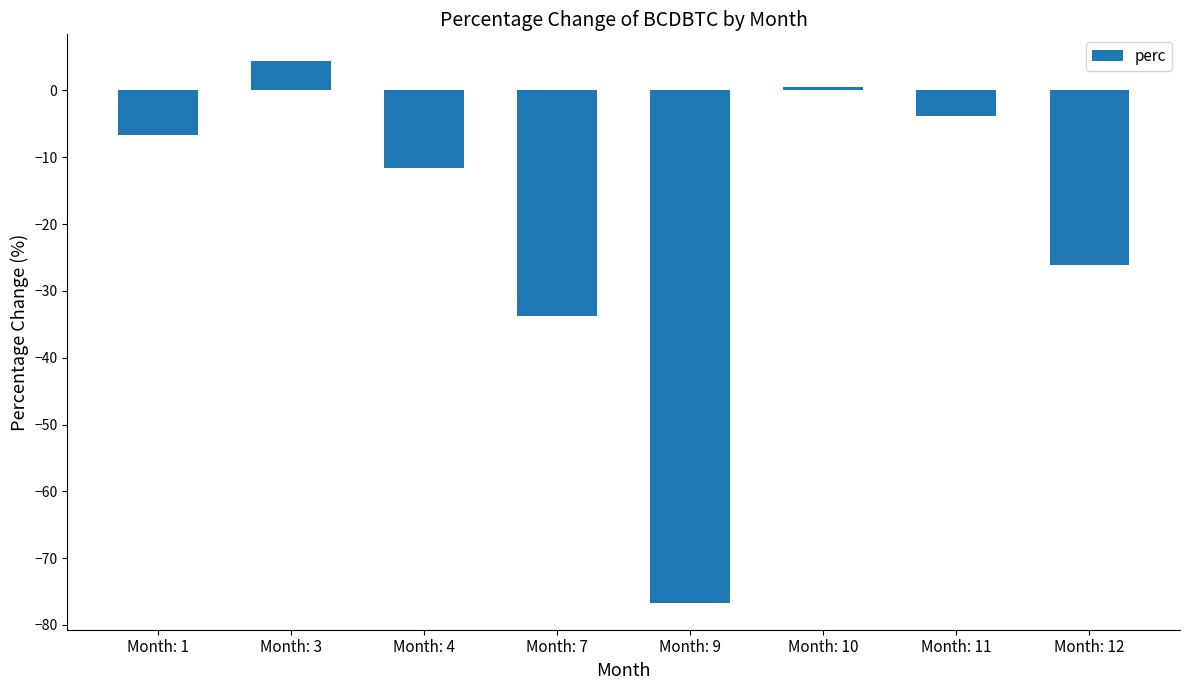

What is the average value?

-19.2